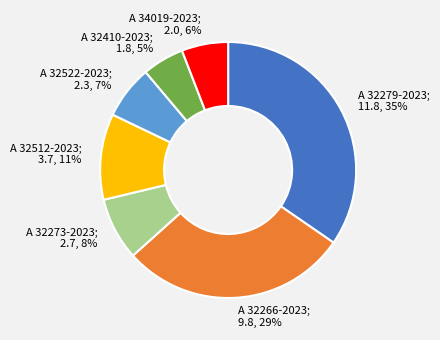

Is there any slice that represents more than half of the pie?

No